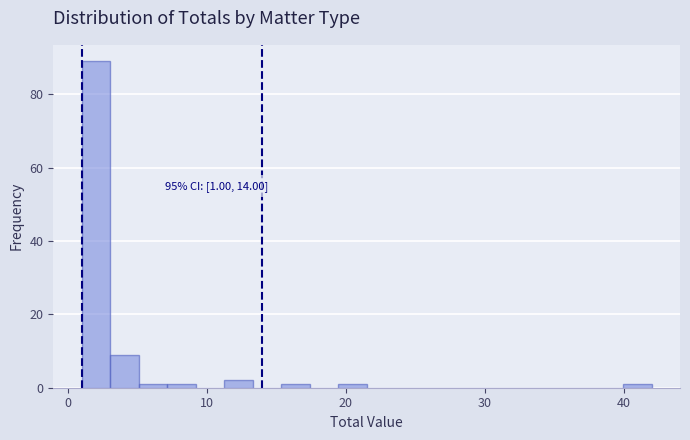

Around what value on the x-axis is the tallest bar? Give the approximate position of its centre, as read against the axis.

2